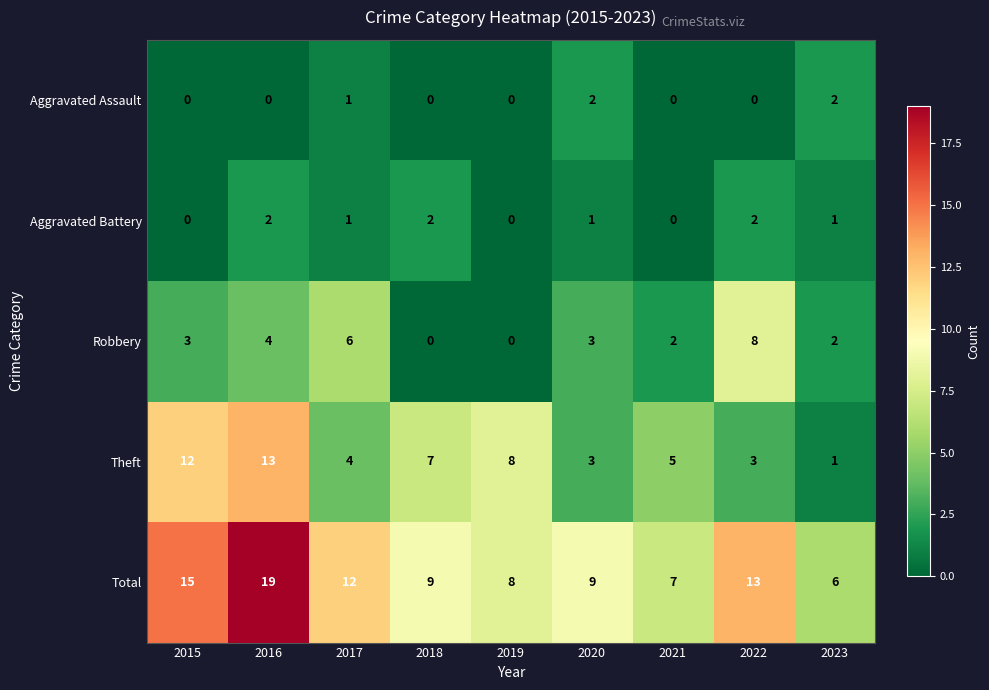

Which category has the lowest value in the Theft series?

2023